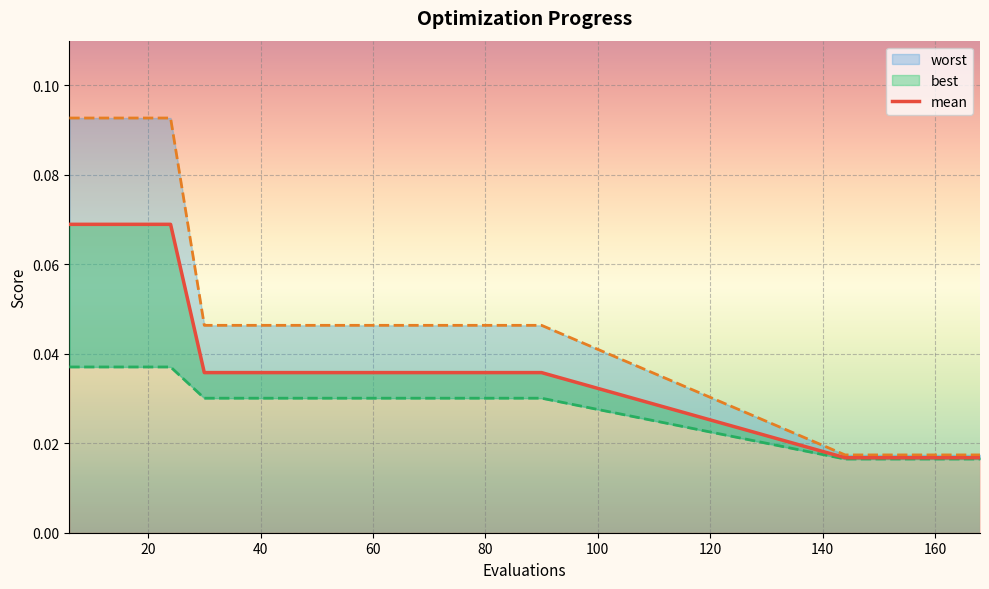

Reading right to left, list all the values displayed in this chart.

0.0	0.0	0.0	0.0	0.0	0.0	0.0	0.0	0.0	0.0	0.0	0.0	0.0	0.0	0.0	0.0	0.1	0.1	0.1	0.1